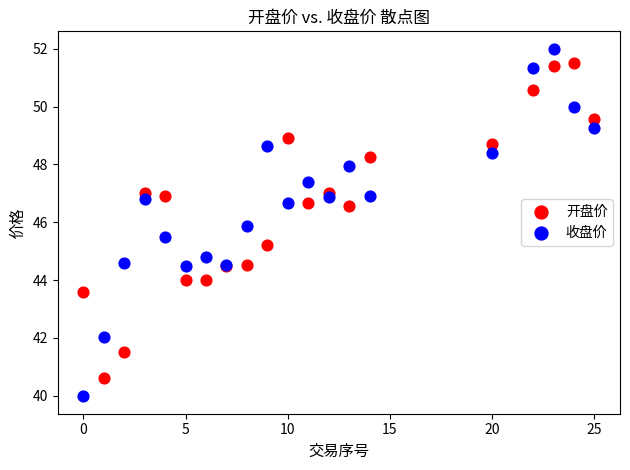

Which series has the largest Y range (max minus min)?

收盘价